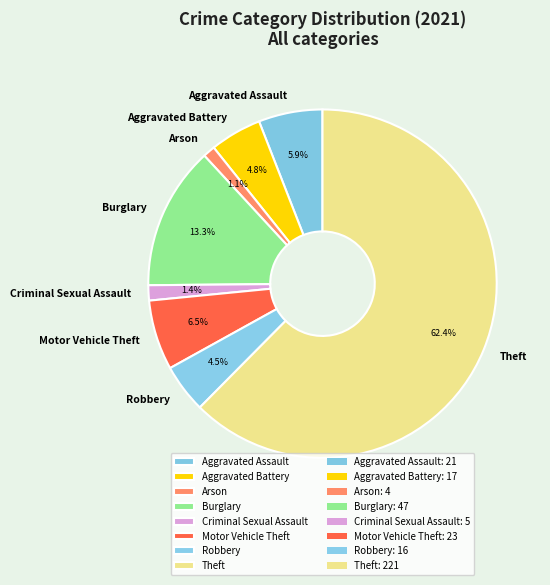

Which slice is the largest?

Theft